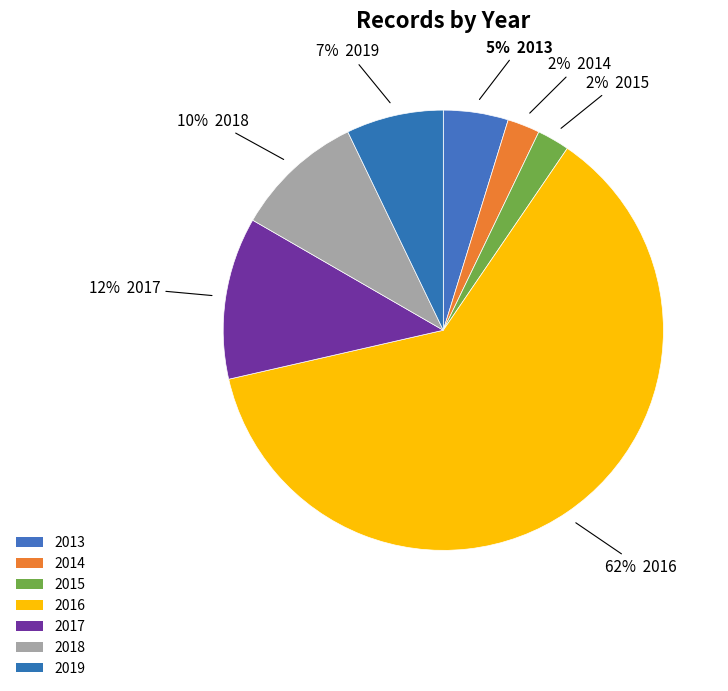

True or false: 2014 accounts for 2% of the total.

True